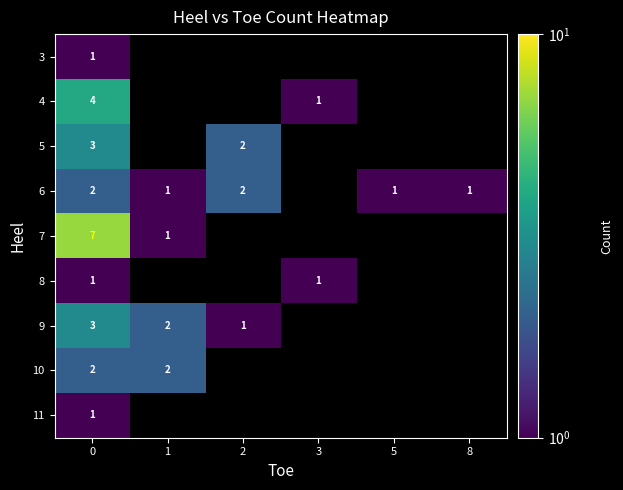

What is the total value across all series at 0?

24